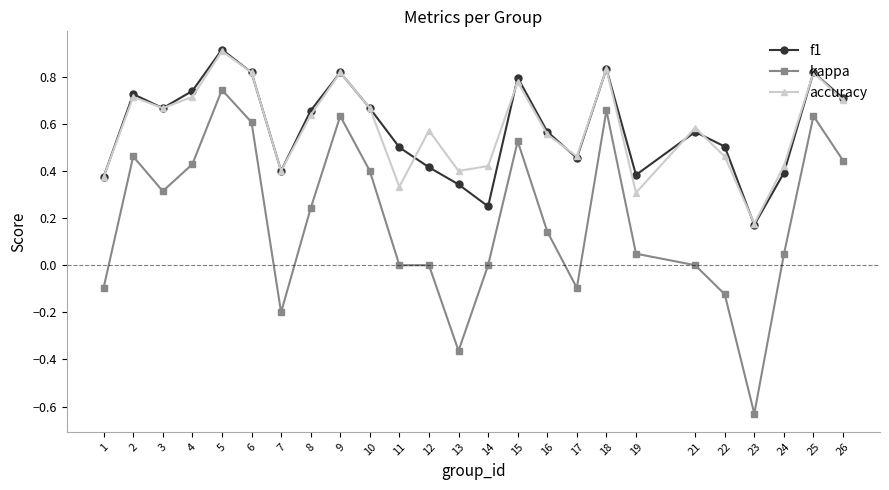

True or false: kappa and accuracy intersect in this chart.

False